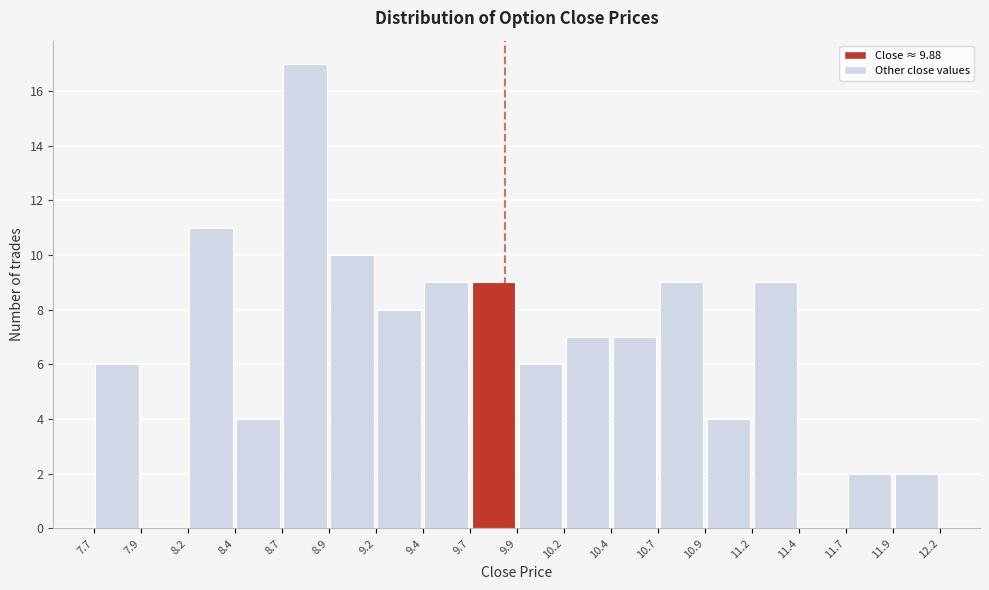

Reading left to right, list every bar in this chart as the range it spans on the x-axis followed by its height. The values are not printed on the chart, so give them approximately, as read against the axis.

7.7 to 7.9: 6
7.9 to 8.2: 0
8.2 to 8.4: 11
8.4 to 8.7: 4
8.7 to 8.9: 17
8.9 to 9.2: 10
9.2 to 9.4: 8
9.4 to 9.7: 9
9.7 to 9.9: 9
9.9 to 10.2: 6
10.2 to 10.4: 7
10.4 to 10.7: 7
10.7 to 10.9: 9
10.9 to 11.2: 4
11.2 to 11.4: 9
11.4 to 11.7: 0
11.7 to 11.9: 2
11.9 to 12.2: 2